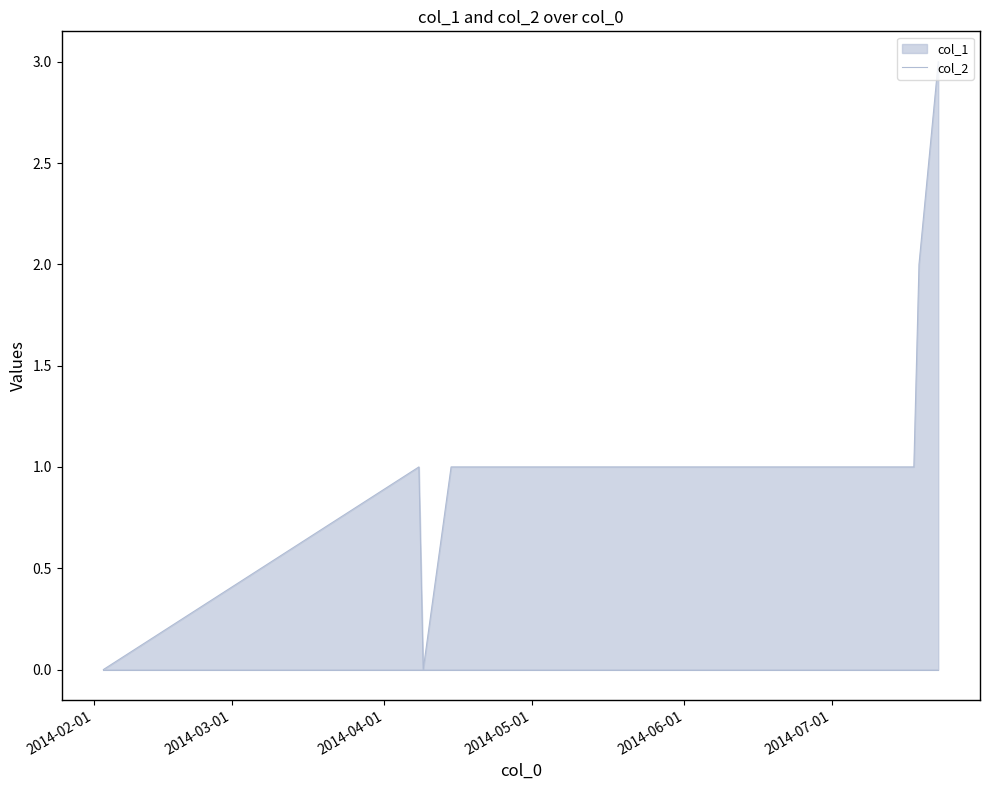

What is the maximum value shown in the chart?

3